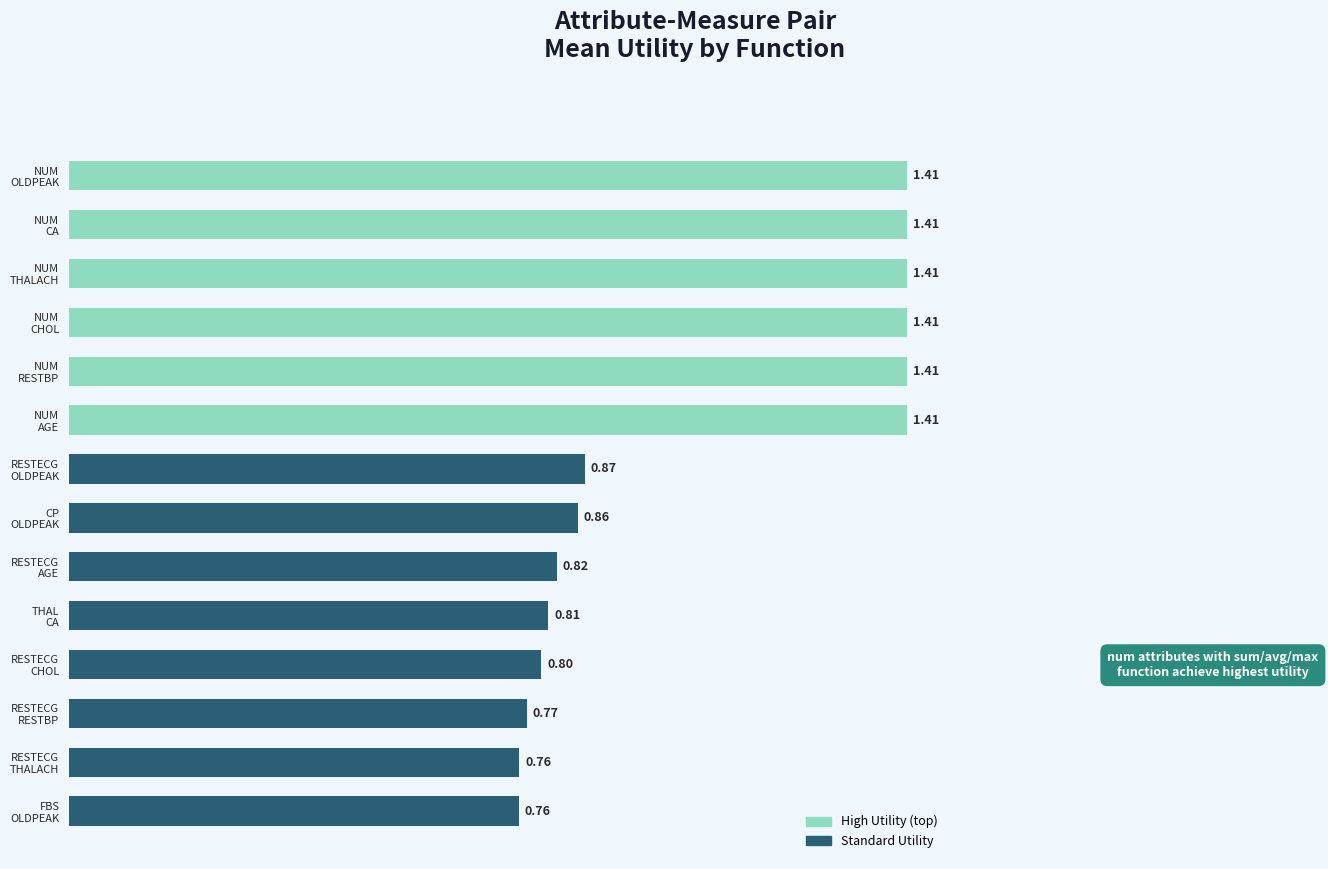

What is the sum of all values?

14.9